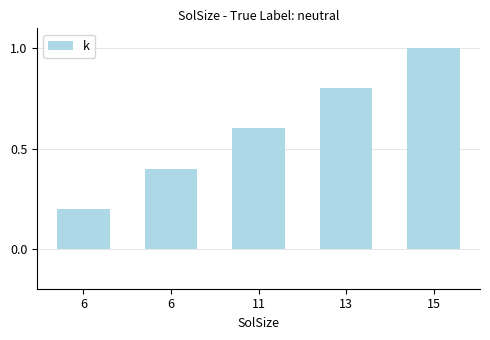

How many bars are there in total?

5